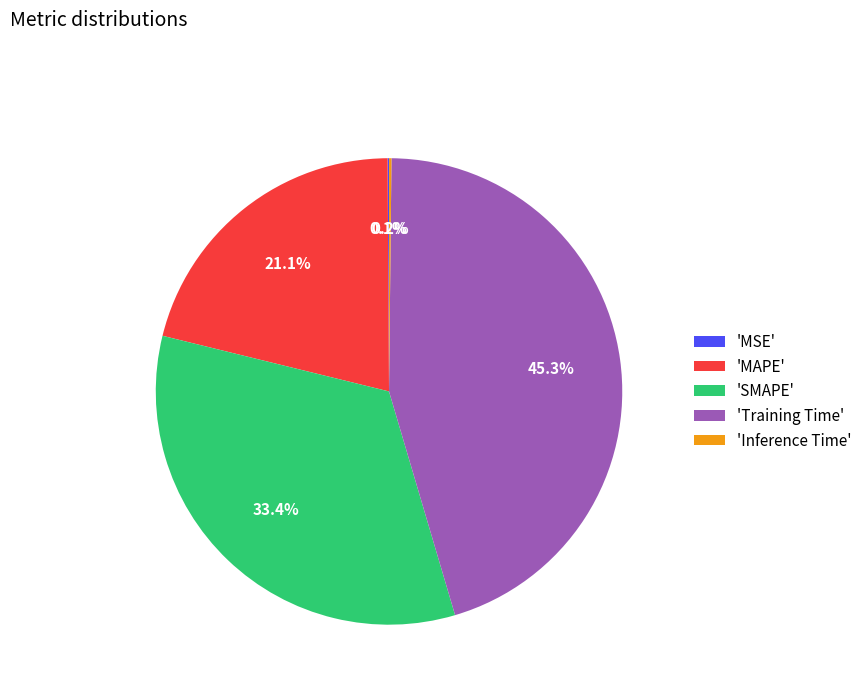

What percentage do 'MAPE' and 'Training Time' together represent?

66.3%